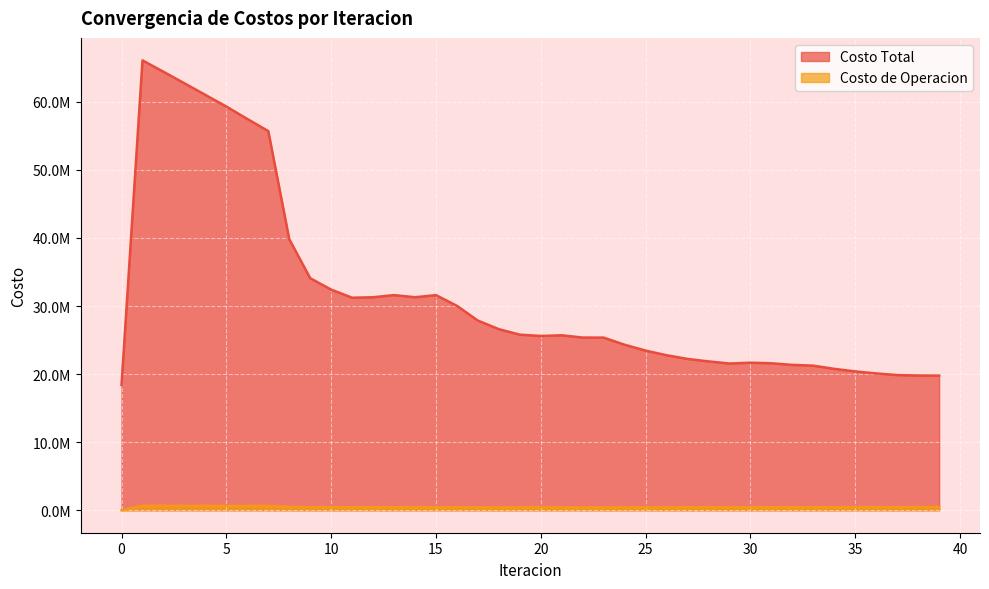

What is the average value of the Costo de Operacion series?

458352.4